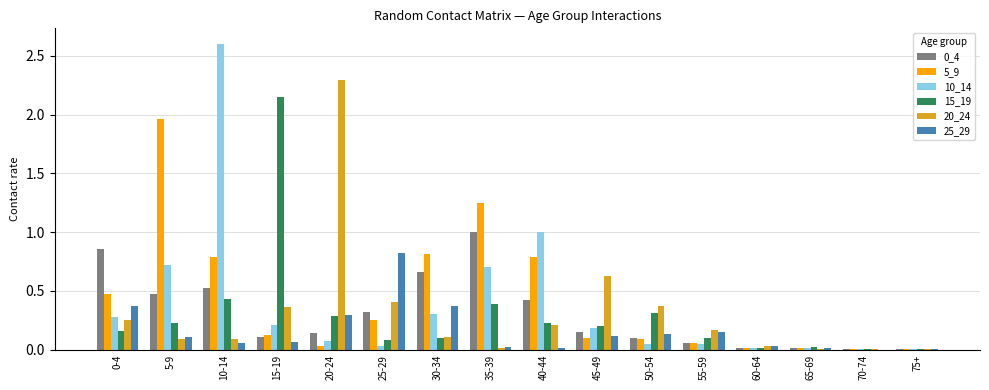

What is the sum of all 5_9 values?

6.8